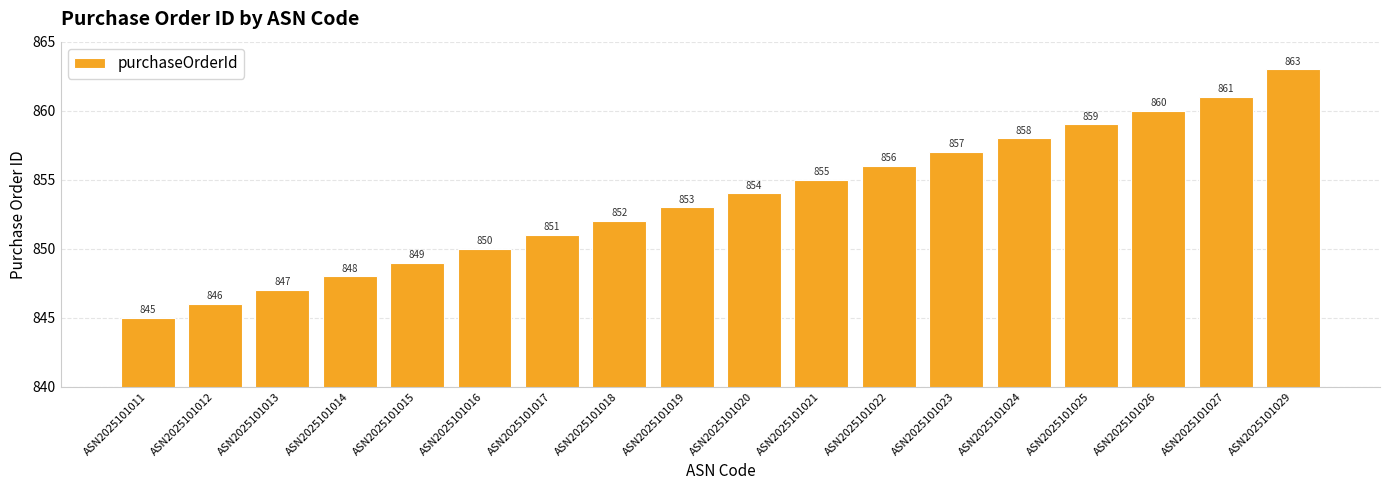

Which has a higher value, ASN2025101012 or ASN2025101014?

ASN2025101014